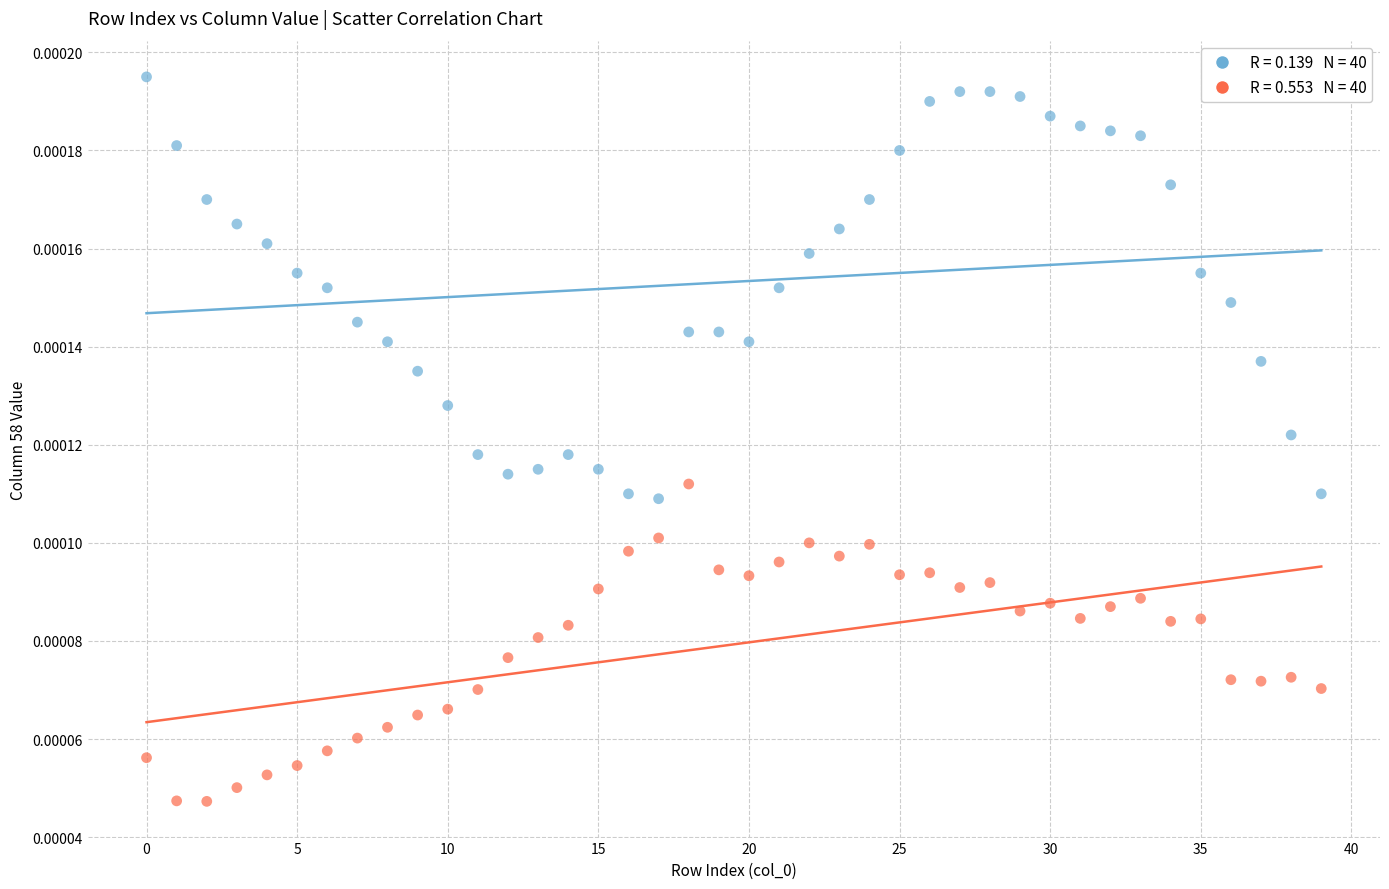

How many data points are displayed?

80